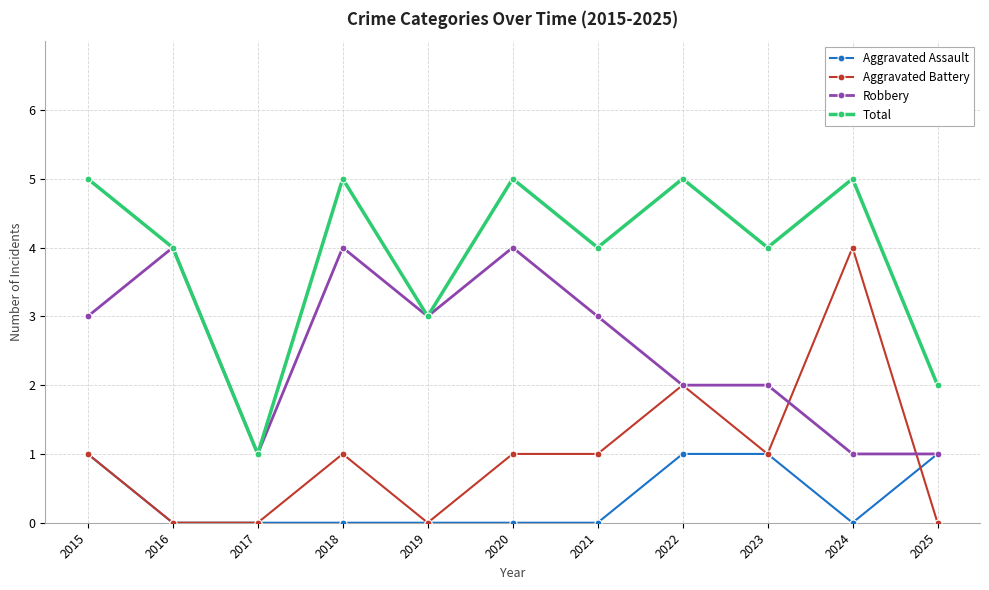

Is the value of Total at 2019 greater than the value of Aggravated Assault at 2022?

Yes